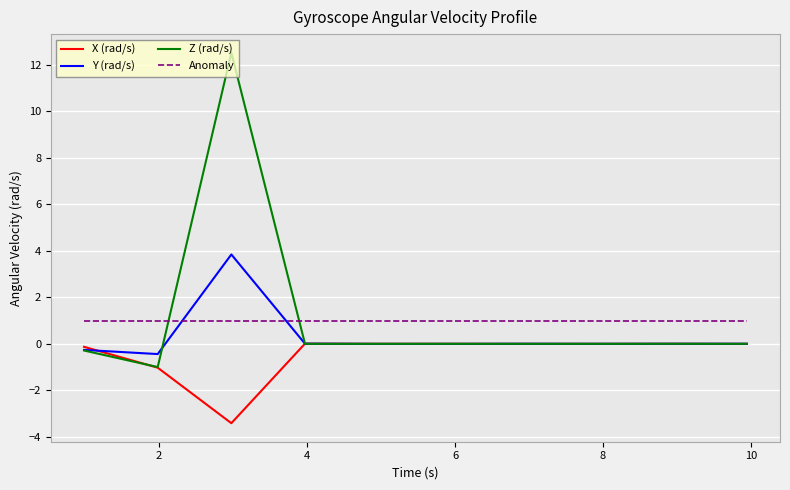

Rank the series by their maximum value, from lowest to highest.

X (rad/s), Anomaly, Y (rad/s), Z (rad/s)